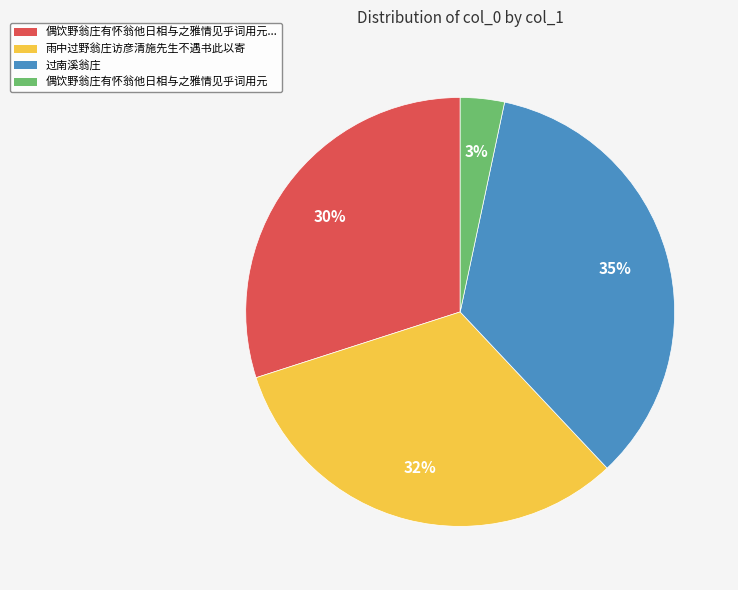

To the nearest percent, what is the average slice percentage?

25%